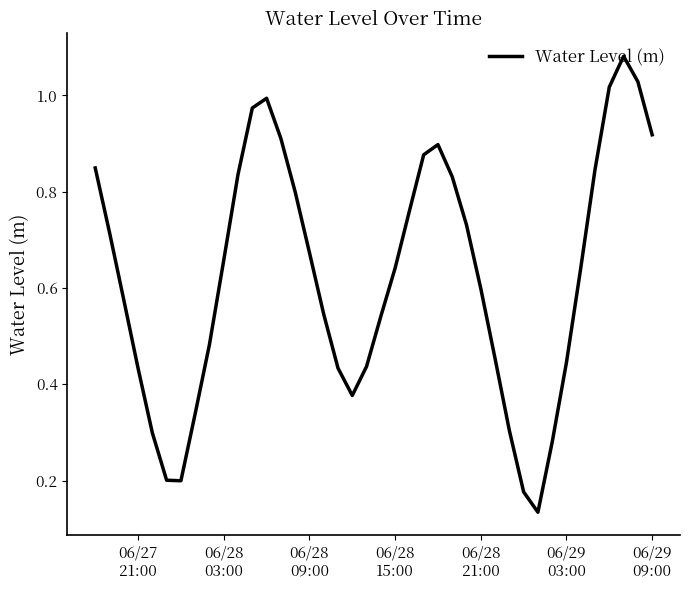

How many interior local valleys (lower than both neighbors) does the data have?

3